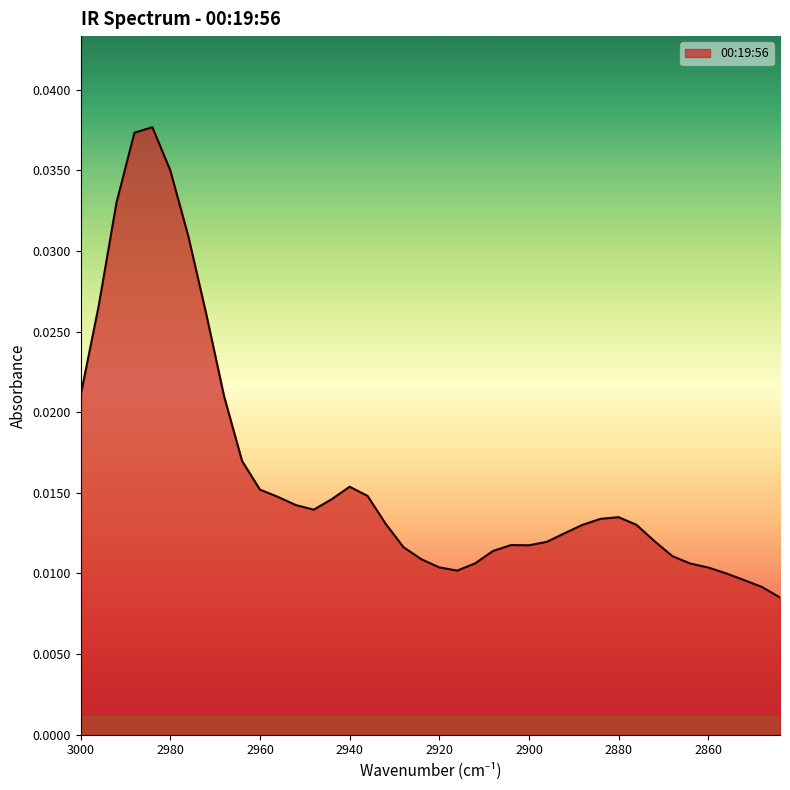

Rank the categories by value from lowest to highest.

2844, 2848, 2852, 2856, 2916, 2860, 2920, 2864, 2912, 2924, 2868, 2908, 2928, 2900, 2904, 2896, 2872, 2892, 2876, 2888, 2932, 2884, 2880, 2948, 2952, 2944, 2956, 2936, 2960, 2940, 2964, 2968, 3000, 2972, 2996, 2976, 2992, 2980, 2988, 2984